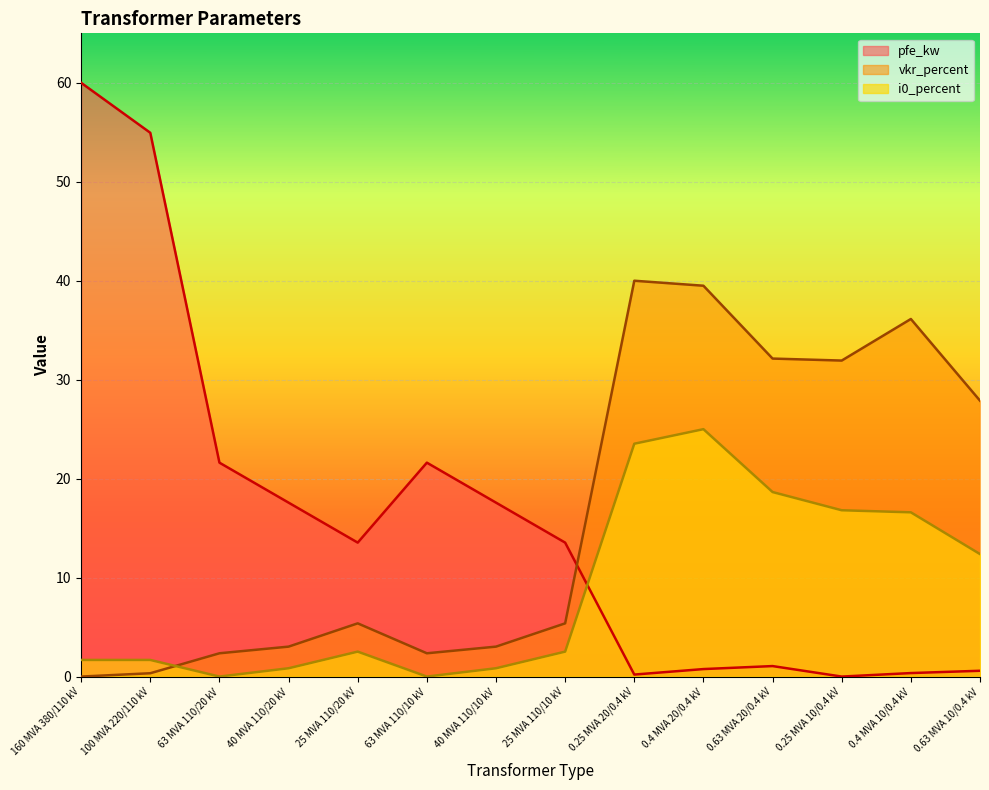

Is it true that pfe_kw equals 13.5 at 25 MVA 110/10 kV?

True